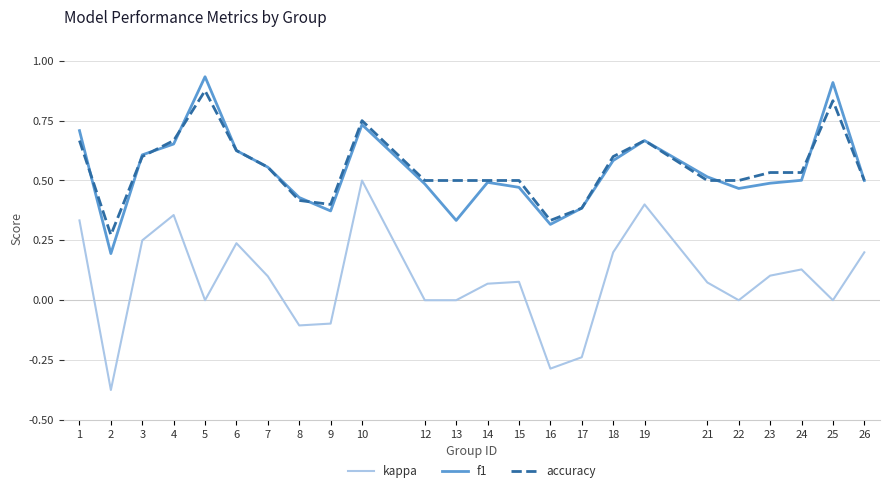

At which label does accuracy reach its peak?

5